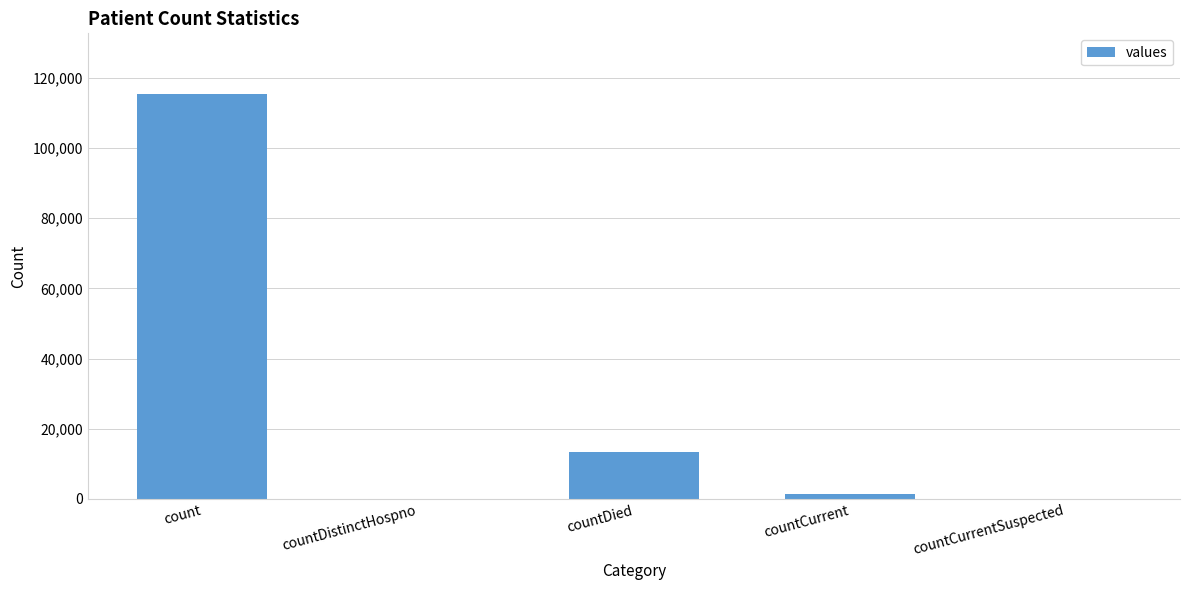

Which category has the highest value across all series?

count